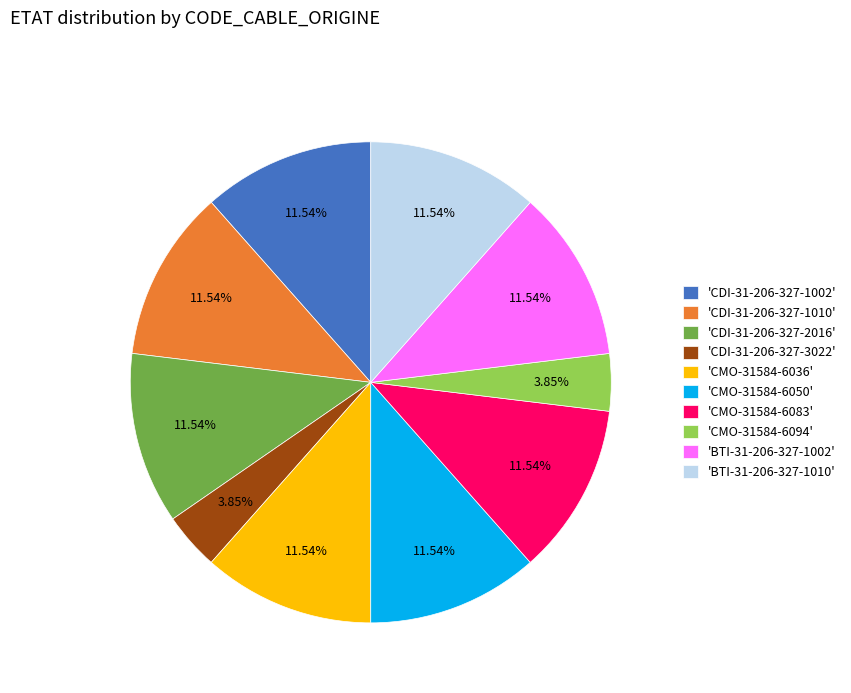

Approximately how many times larger is the value at 'CDI-31-206-327-1002' compared to 'CDI-31-206-327-2016'?

1.0